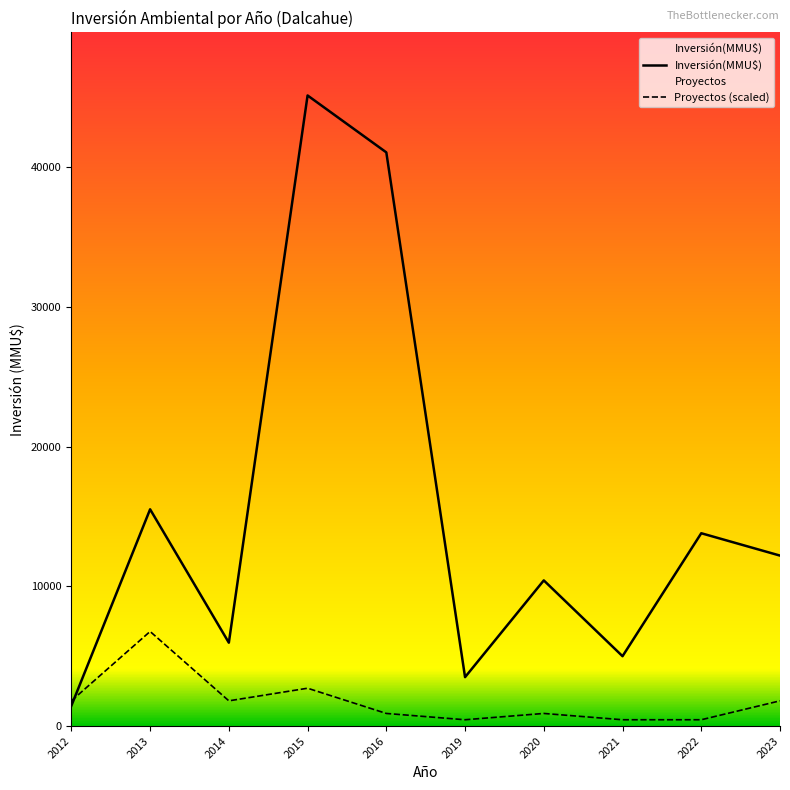

The value of Inversión(MMU$) at 2019 is 2031.2. True or false?

False